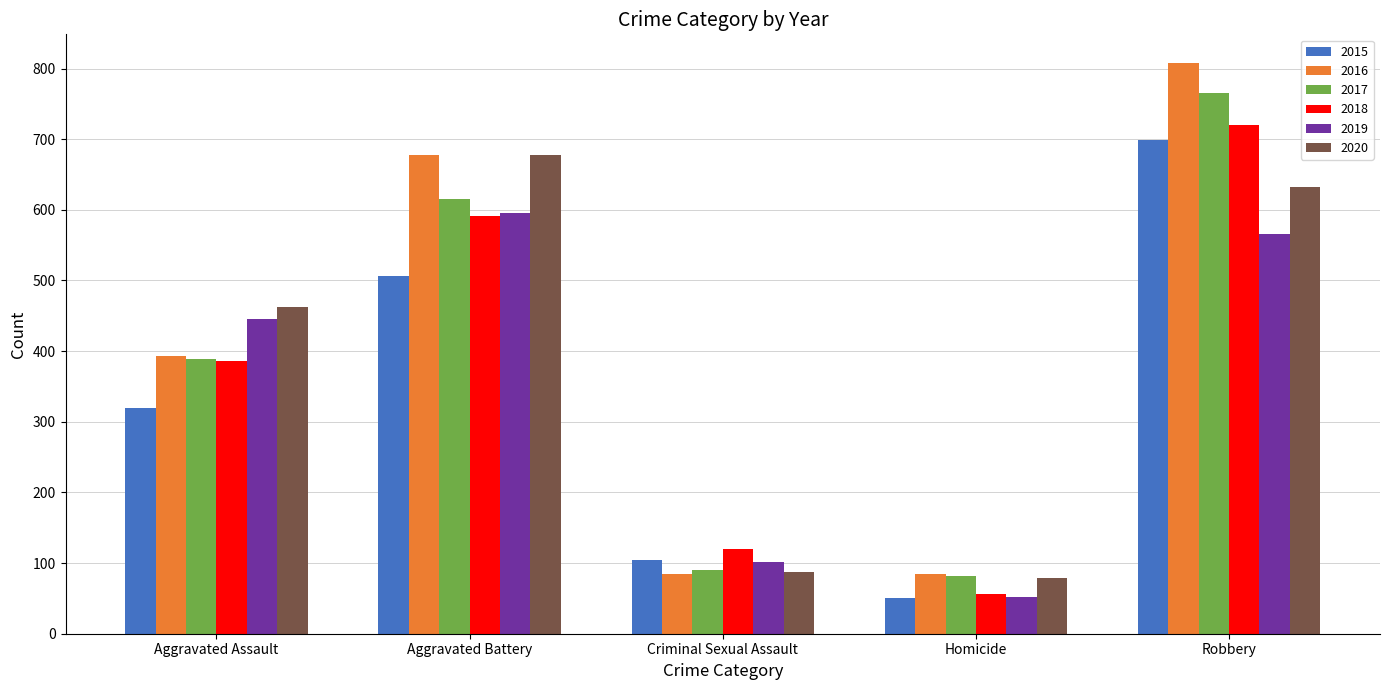

Which series has the largest total across all categories?

2016